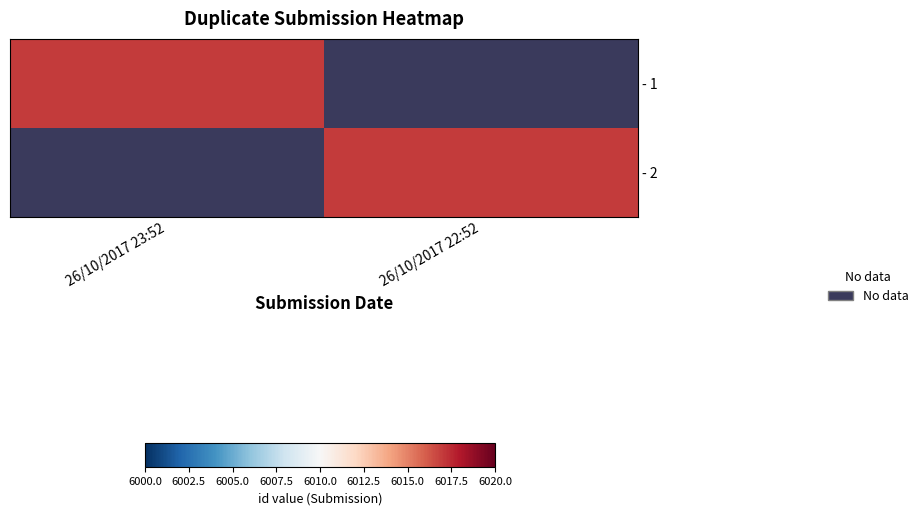

Rank the series at 26/10/2017 22:52 from highest to lowest value.

- 2, - 1